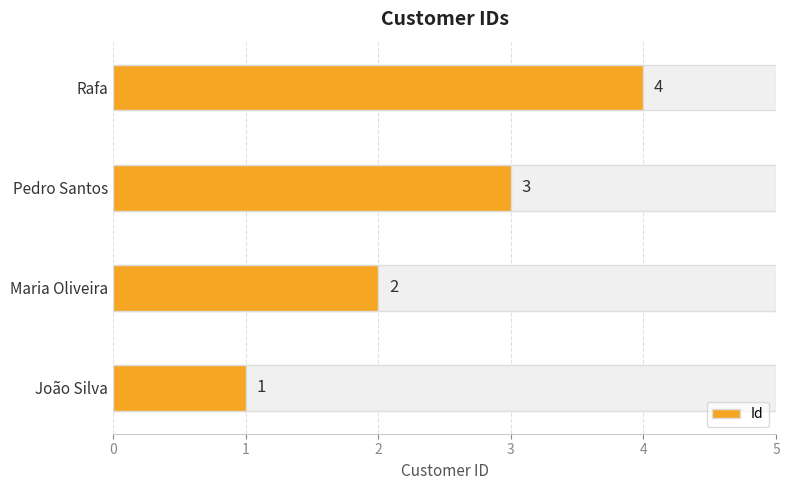

At which label is the value closest to 2?

Maria Oliveira